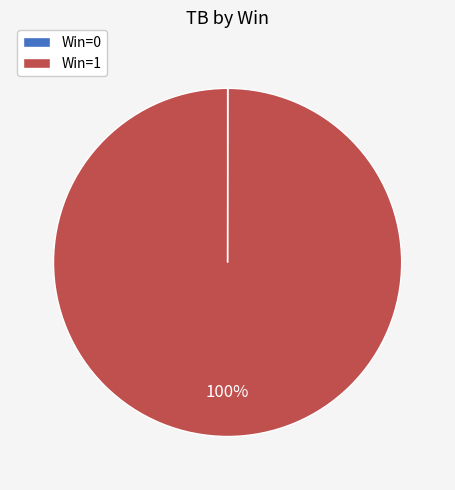

To the nearest percent, what is the difference between the largest and smallest slice percentages?

100%